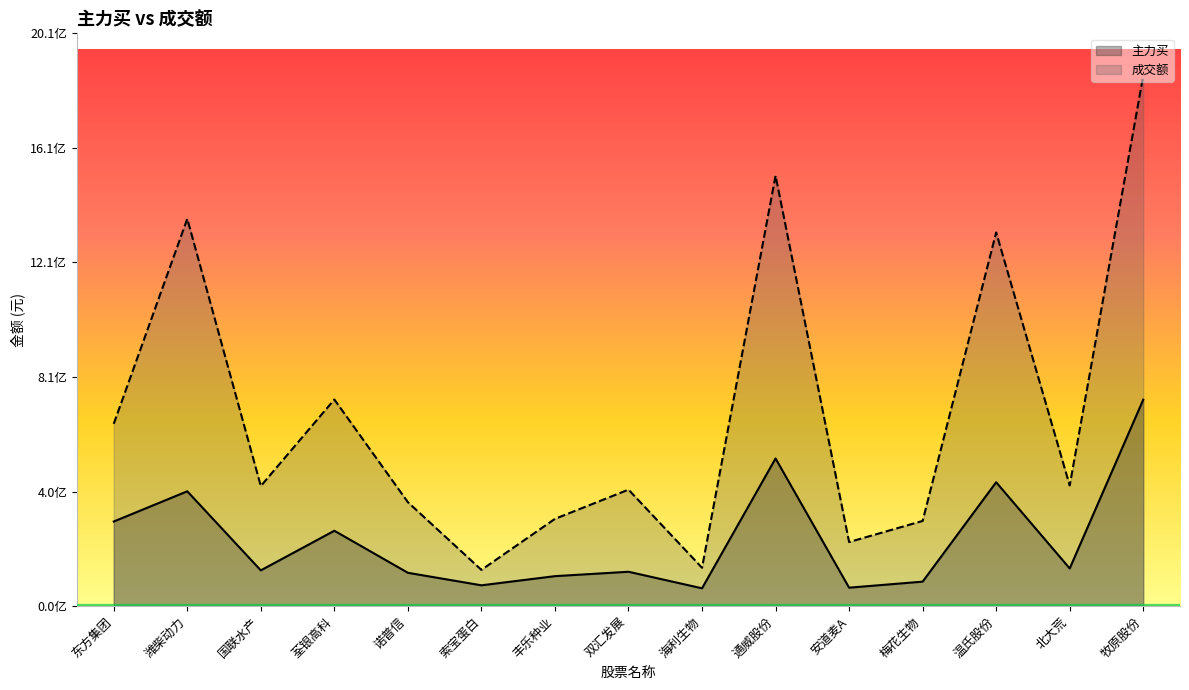

What is the total value across all series at 双汇发展?

530747189